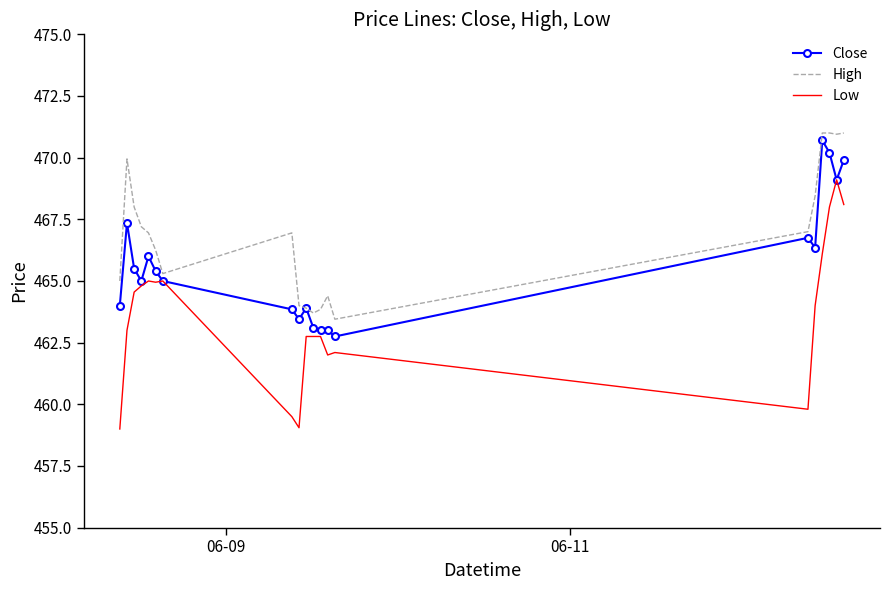

What is the minimum value for Close?

462.8